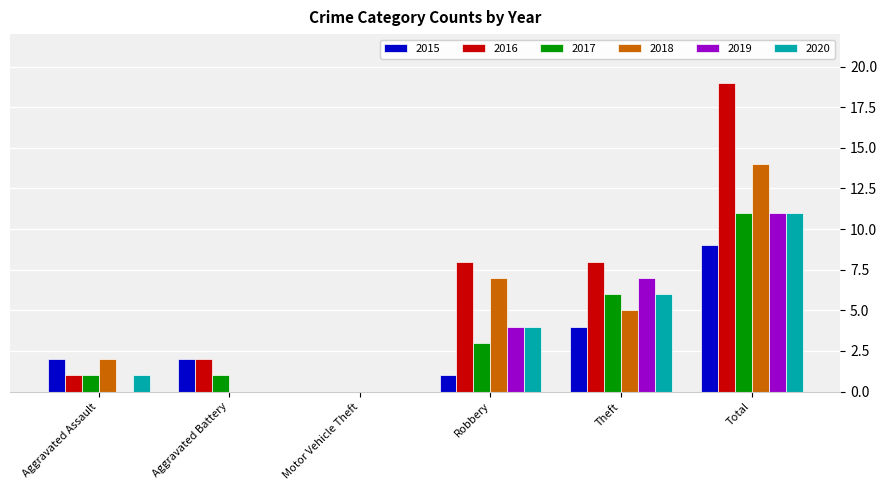

What is the average value of the 2018 series?

5